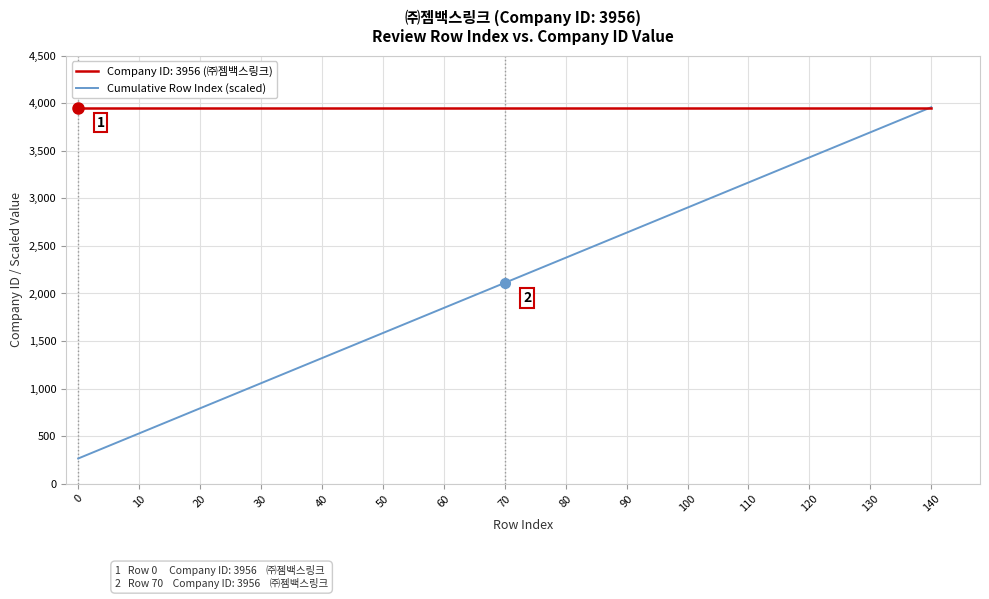

Count the number of data series in this chart.

2